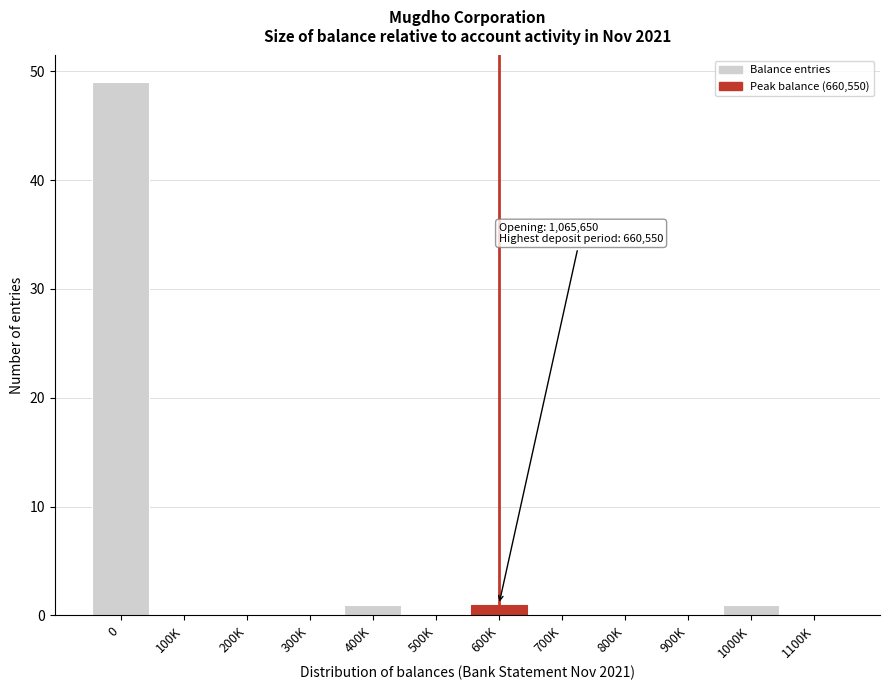

Reading right to left, transcribe all the data shown in this chart.

1100K=0	1000K=1	900K=0	800K=0	700K=0	600K=1	500K=0	400K=1	300K=0	200K=0	100K=0	0=49